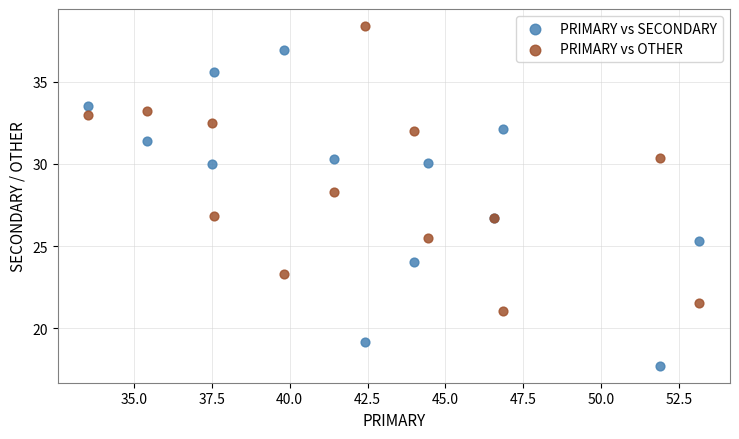

Which series contains the highest Y value?

PRIMARY vs OTHER